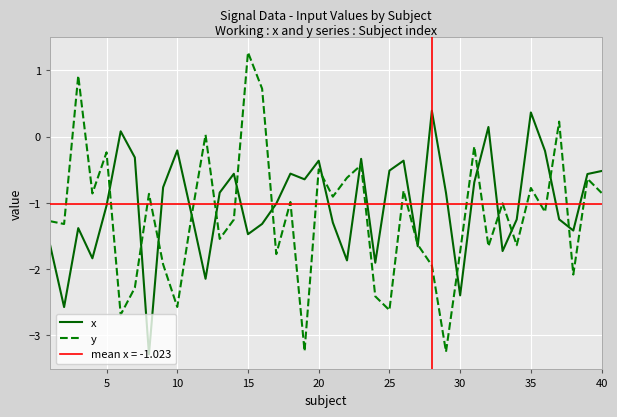

What is the lowest value of the y series?

-3.2